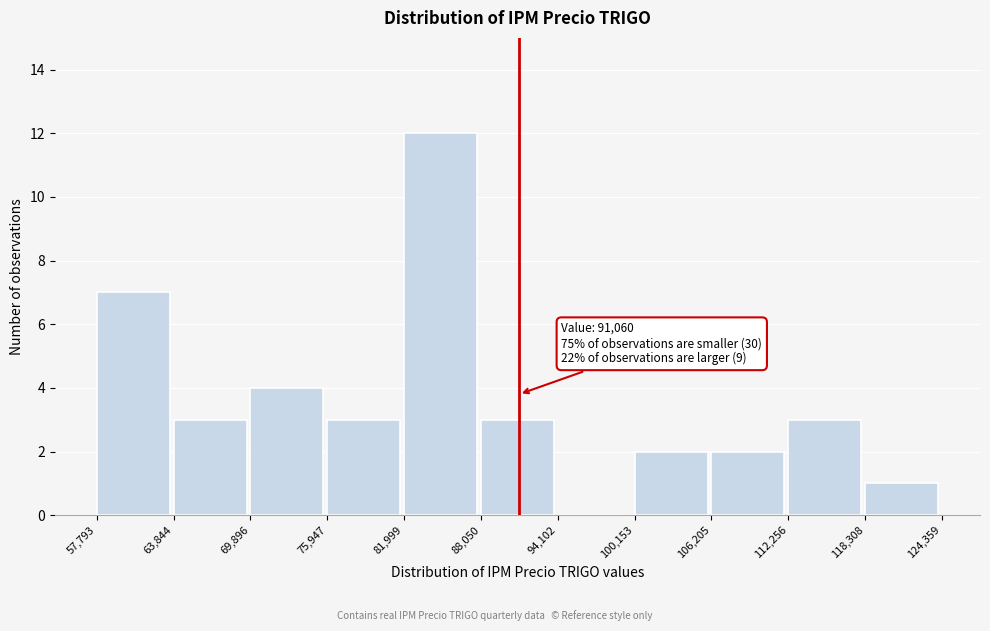

Over which range of the x-axis is the bar tallest?

81,999 to 88,050